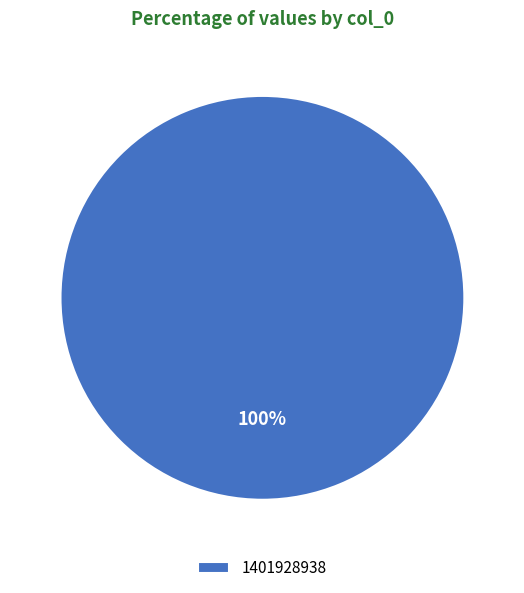

Does 1401928938 represent more than half of the total?

Yes